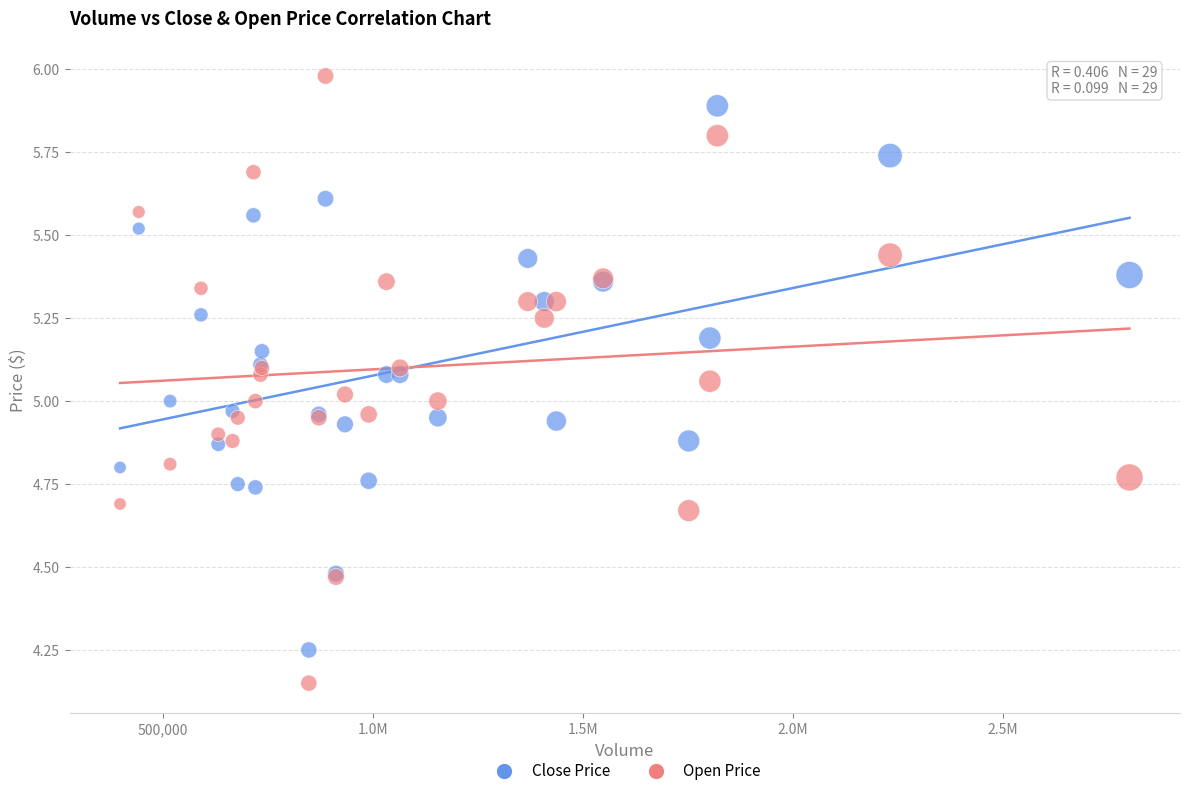

Which series reaches the maximum Y coordinate?

Open Price